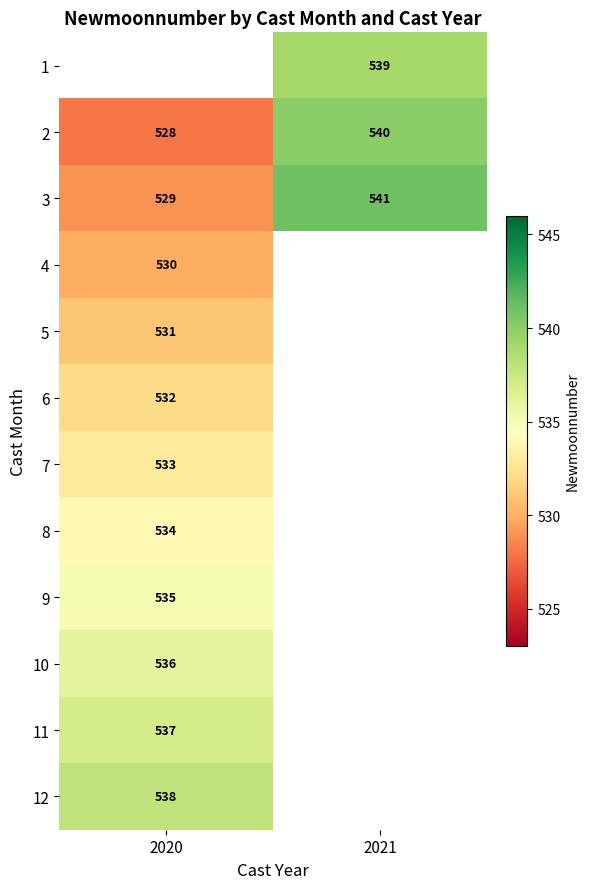

The value of 3 at 2021 is 964. True or false?

False